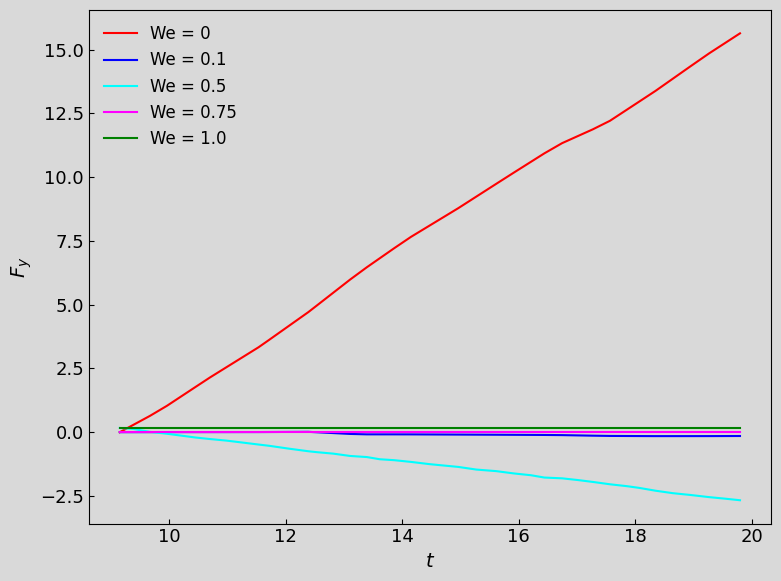

What is the greatest value displayed?

15.6